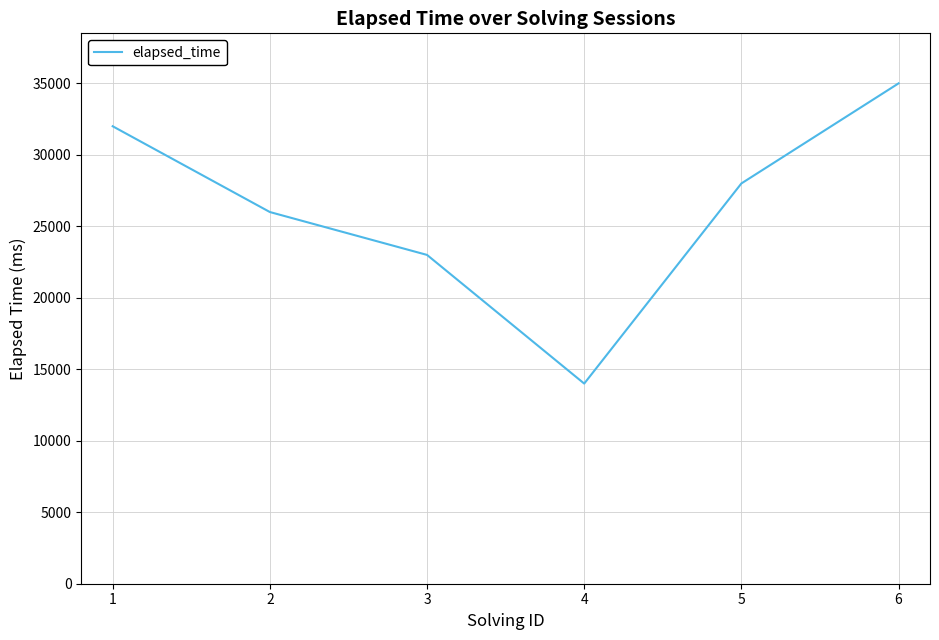

Reading right to left, what are all the values shown in this chart?

35000	28000	14000	23000	26000	32000